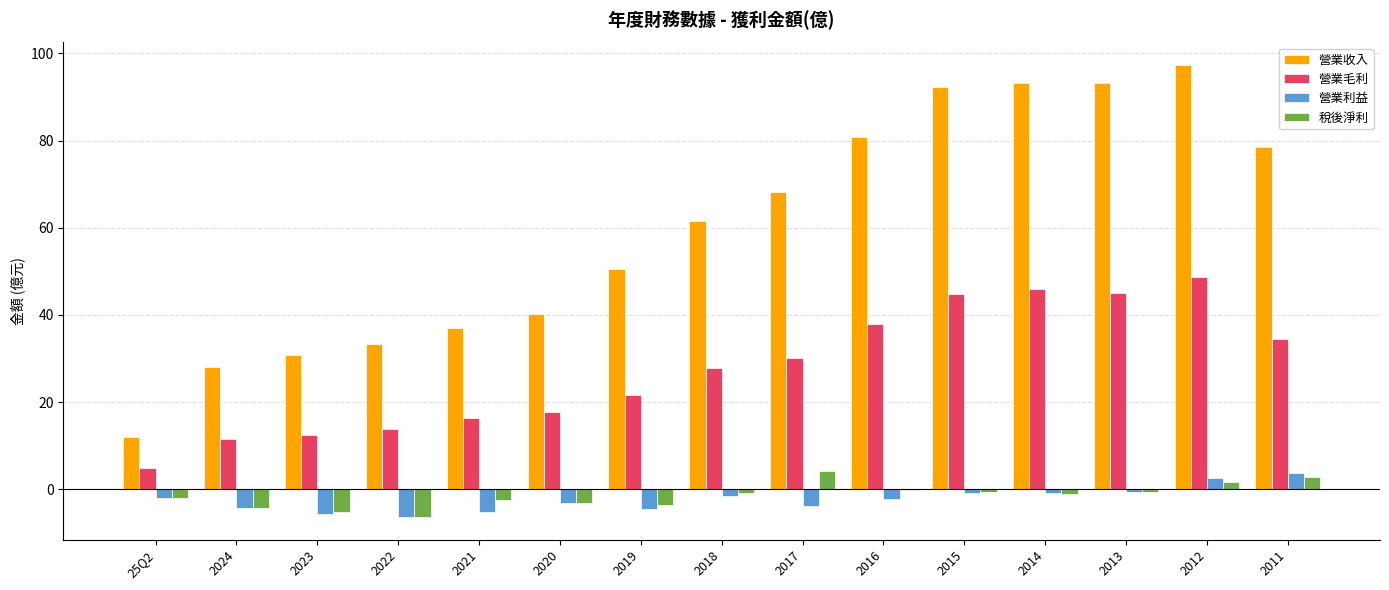

What is the sum of all 營業毛利 values?

413.0